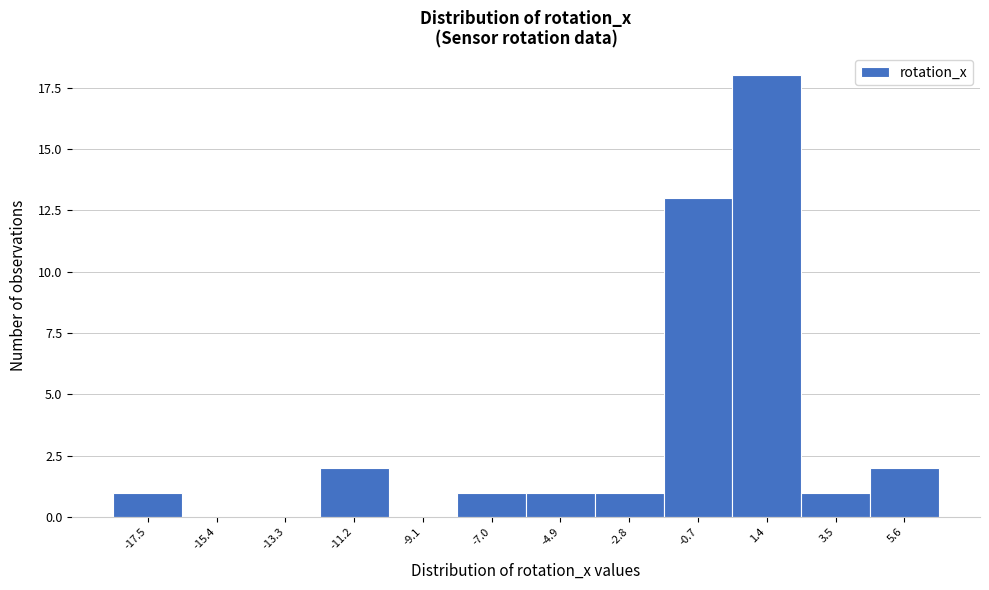

Reading left to right, what are all the values shown in this chart?

-17.5=1	-15.4=0	-13.3=0	-11.2=2	-9.1=0	-7.0=1	-4.9=1	-2.8=1	-0.7=13	1.4=18	3.5=1	5.6=2